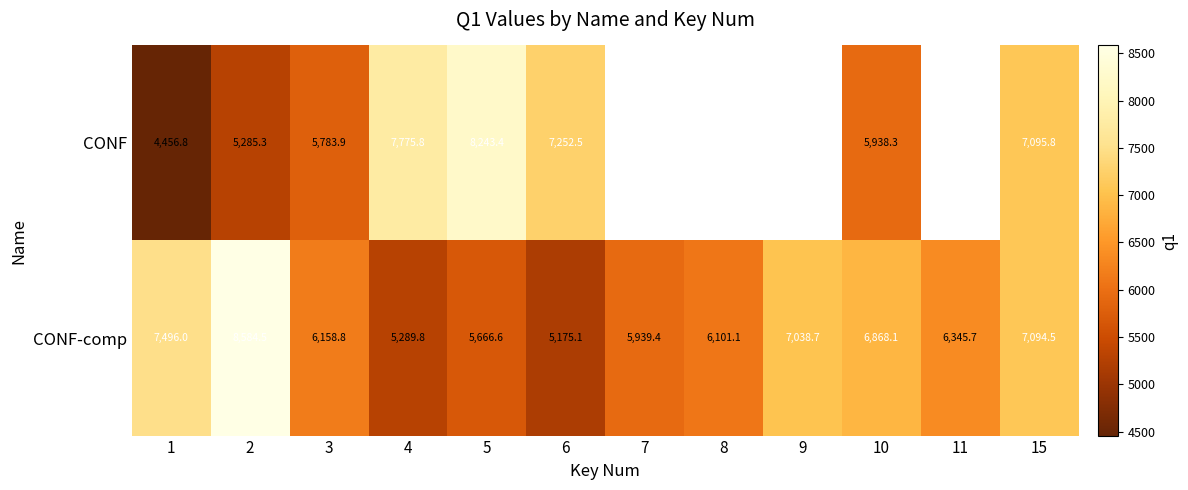

The value of CONF-comp at 10 is 6868.1. True or false?

True